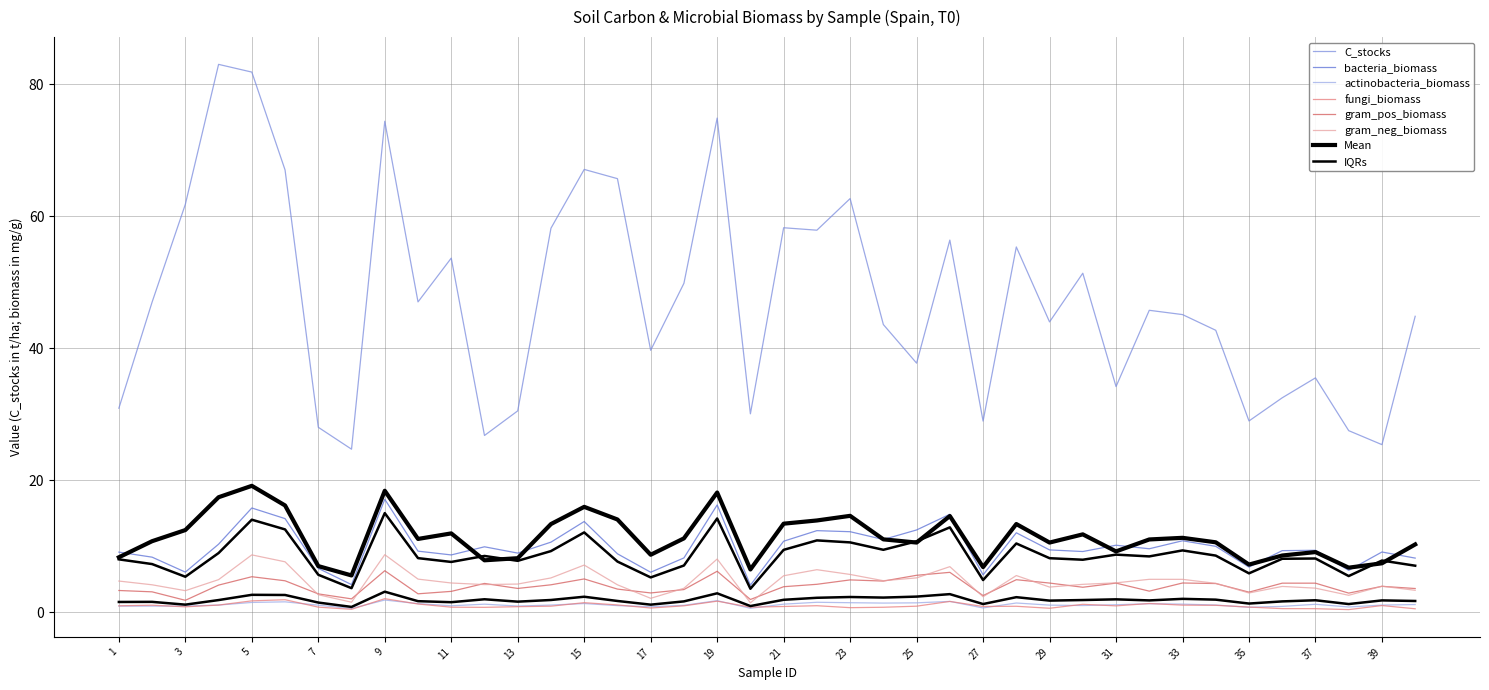

What is the average value of the fungi_biomass series?

1.0